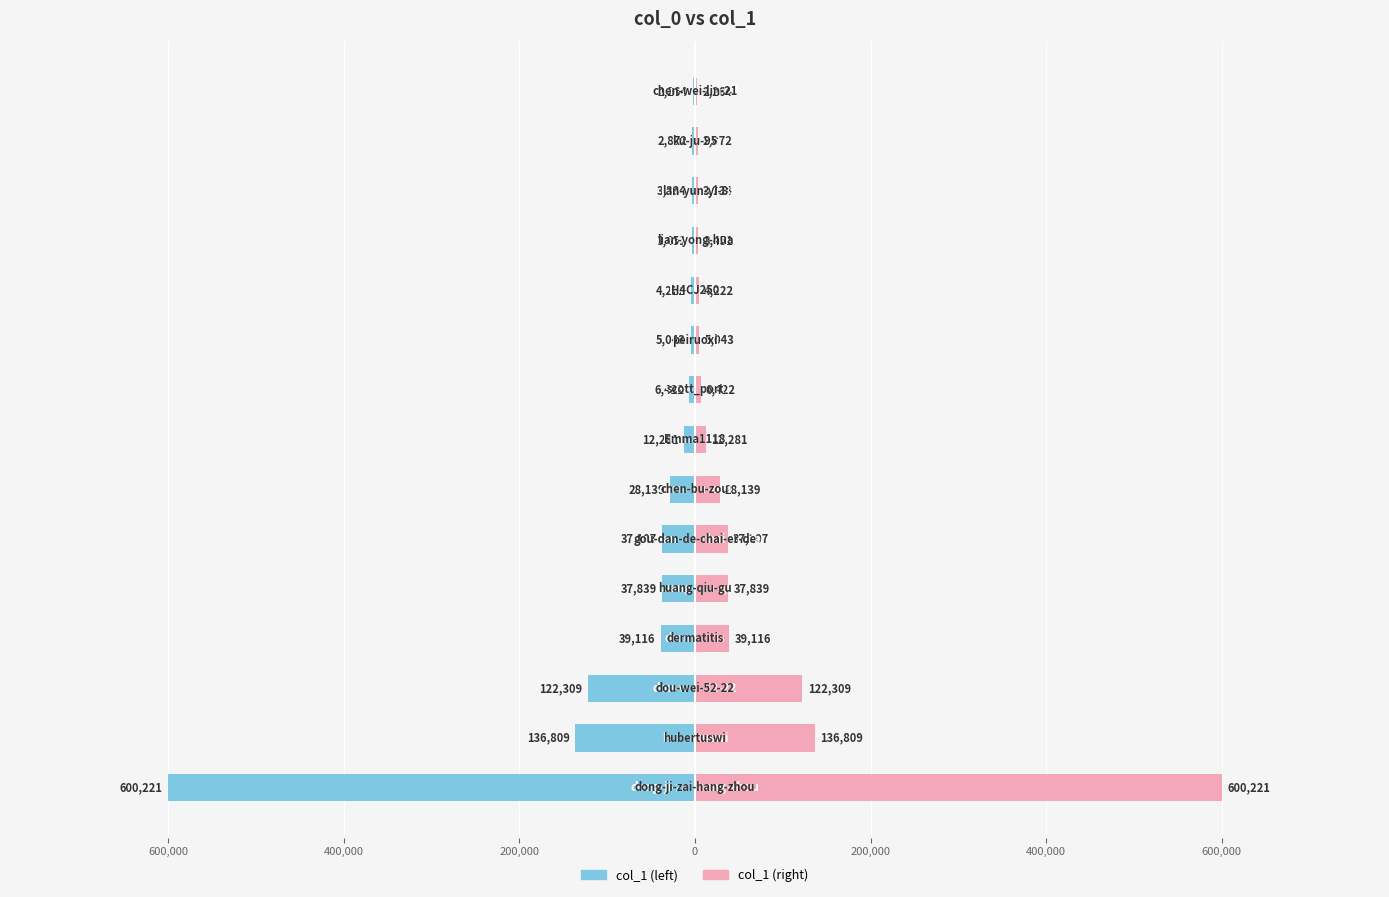

The col_1 (right) series shows 1972 at 13. True or false?

False